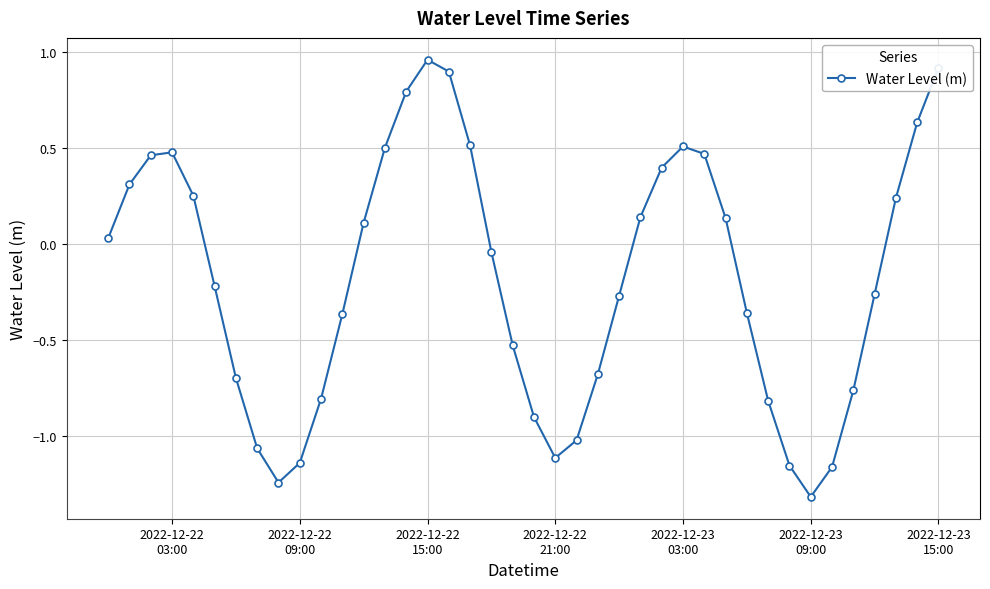

What is the difference between the maximum and second lowest values?

2.2